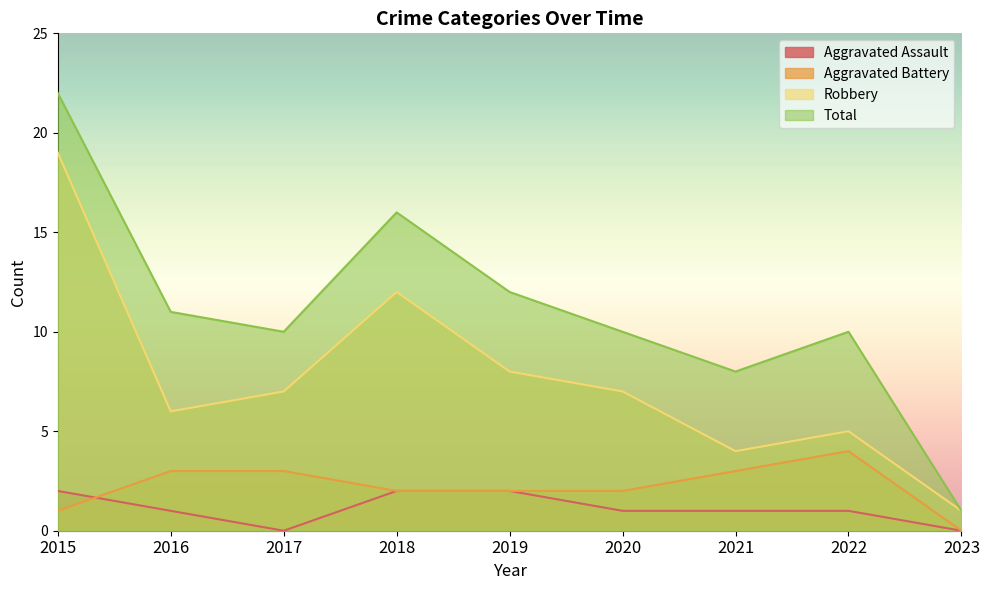

In Robbery, how many points are lower than both neighbors (excluding endpoints)?

2